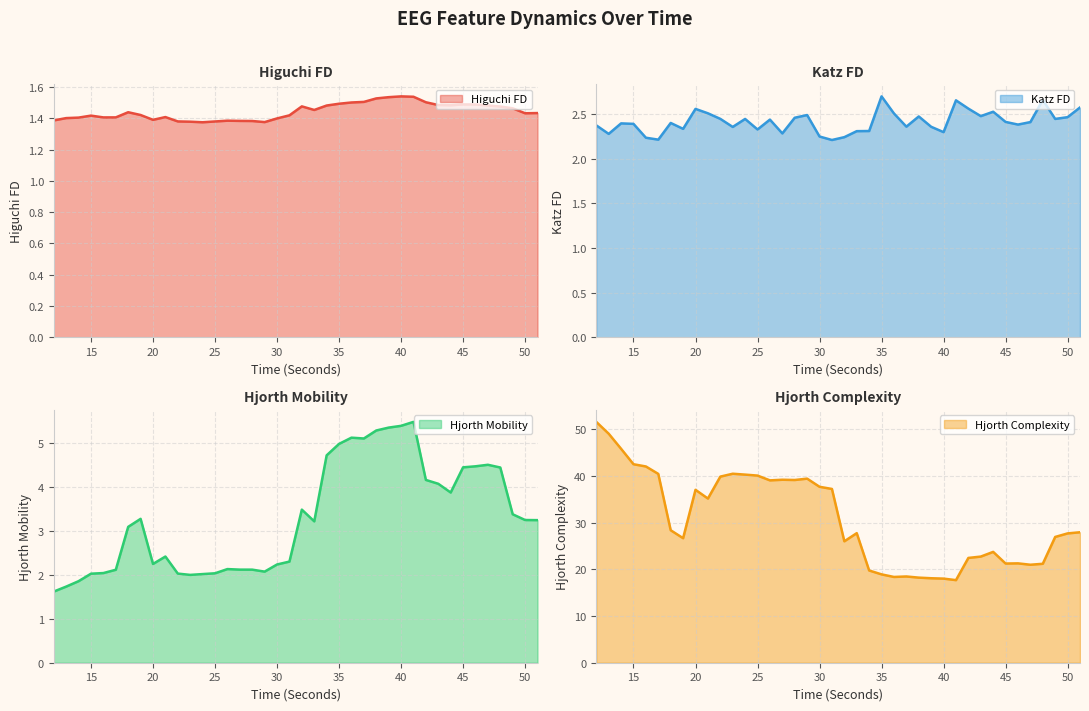

What is the lowest value of the hjorthMobility_EEG series?

1.6